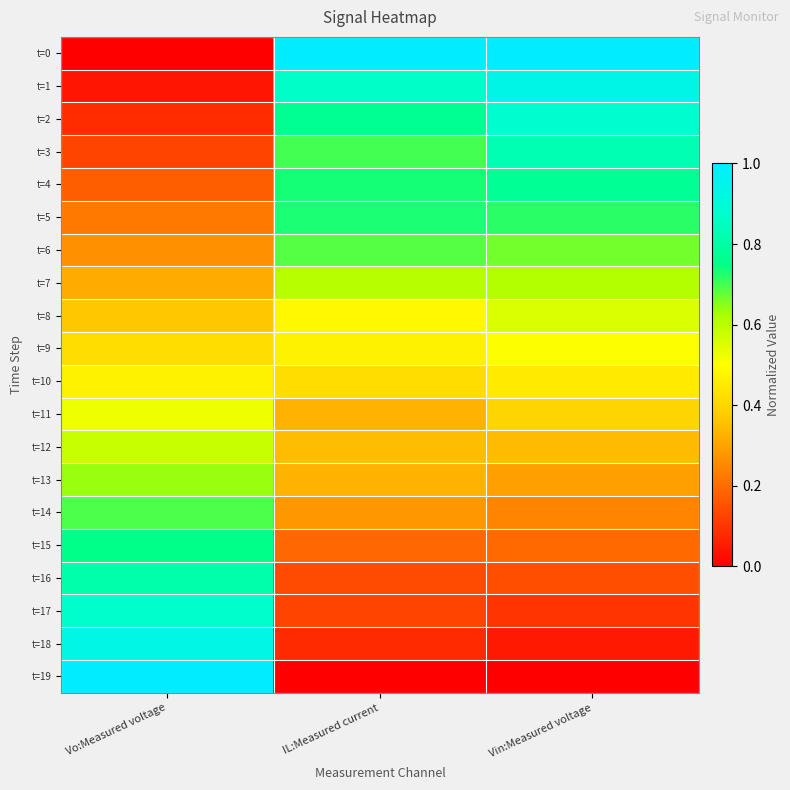

Reading left to right, list all the values displayed in this chart.

t=0: Vo:Measured voltage=0.0	IL:Measured current=1.0	Vin:Measured voltage=1.0
t=1: Vo:Measured voltage=0.0	IL:Measured current=0.9	Vin:Measured voltage=0.9
t=2: Vo:Measured voltage=0.1	IL:Measured current=0.8	Vin:Measured voltage=0.9
t=3: Vo:Measured voltage=0.1	IL:Measured current=0.7	Vin:Measured voltage=0.8
t=4: Vo:Measured voltage=0.2	IL:Measured current=0.7	Vin:Measured voltage=0.8
t=5: Vo:Measured voltage=0.2	IL:Measured current=0.7	Vin:Measured voltage=0.7
t=6: Vo:Measured voltage=0.3	IL:Measured current=0.7	Vin:Measured voltage=0.7
t=7: Vo:Measured voltage=0.3	IL:Measured current=0.6	Vin:Measured voltage=0.6
t=8: Vo:Measured voltage=0.4	IL:Measured current=0.5	Vin:Measured voltage=0.6
t=9: Vo:Measured voltage=0.4	IL:Measured current=0.5	Vin:Measured voltage=0.5
t=10: Vo:Measured voltage=0.5	IL:Measured current=0.4	Vin:Measured voltage=0.5
t=11: Vo:Measured voltage=0.5	IL:Measured current=0.3	Vin:Measured voltage=0.4
t=12: Vo:Measured voltage=0.6	IL:Measured current=0.3	Vin:Measured voltage=0.3
t=13: Vo:Measured voltage=0.6	IL:Measured current=0.3	Vin:Measured voltage=0.3
t=14: Vo:Measured voltage=0.7	IL:Measured current=0.3	Vin:Measured voltage=0.2
t=15: Vo:Measured voltage=0.8	IL:Measured current=0.2	Vin:Measured voltage=0.2
t=16: Vo:Measured voltage=0.8	IL:Measured current=0.1	Vin:Measured voltage=0.1
t=17: Vo:Measured voltage=0.9	IL:Measured current=0.1	Vin:Measured voltage=0.1
t=18: Vo:Measured voltage=0.9	IL:Measured current=0.1	Vin:Measured voltage=0.0
t=19: Vo:Measured voltage=1.0	IL:Measured current=0.0	Vin:Measured voltage=0.0